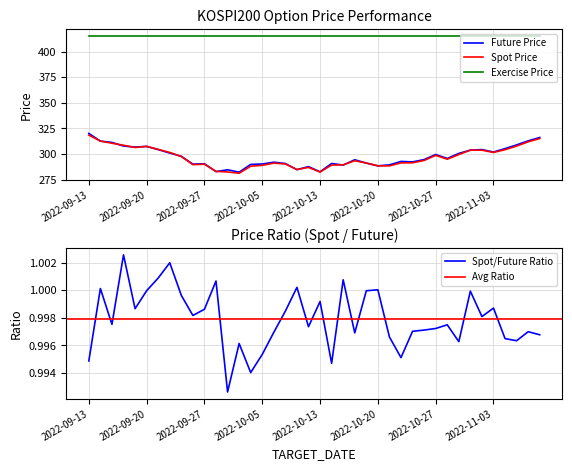

True or false: Future Price and Exercise Price cross at least once.

False